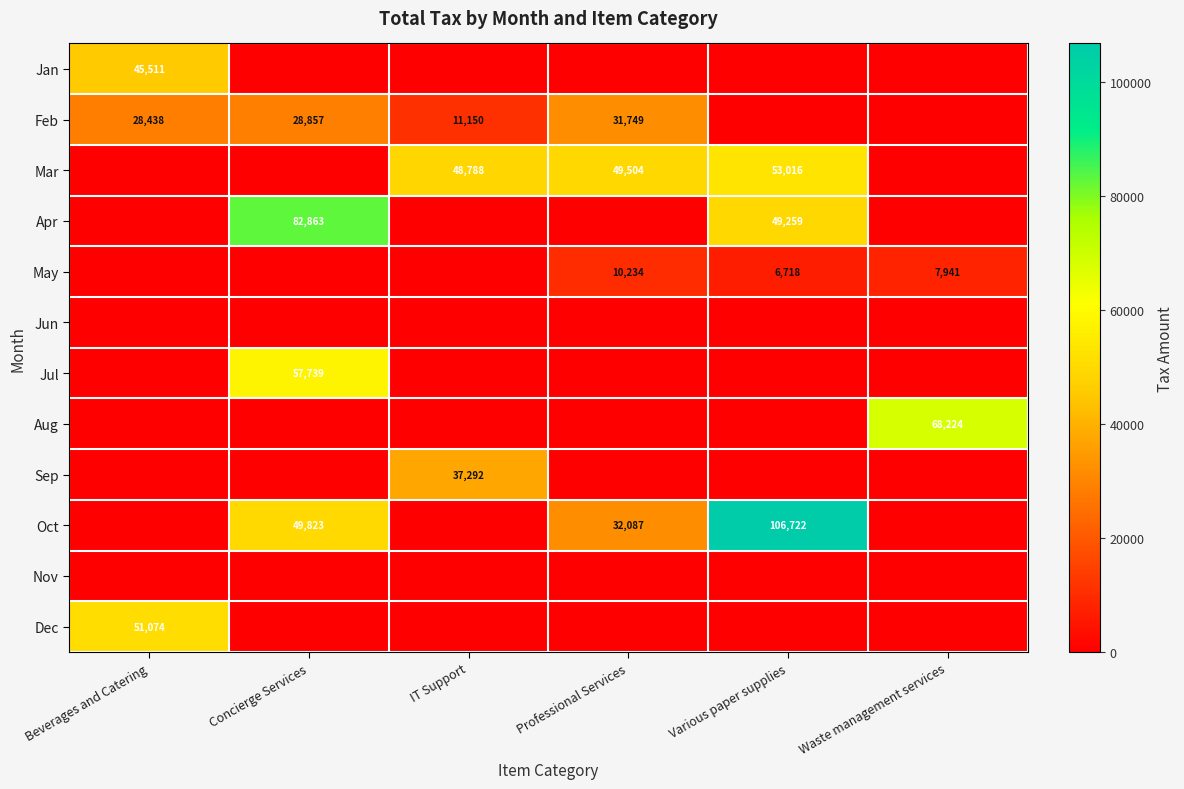

True or false: Apr has a value of 86317 at Various paper supplies.

False